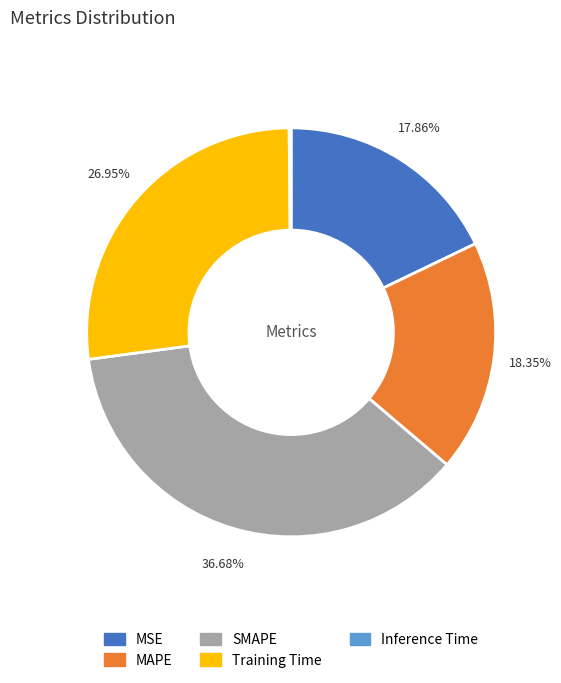

To the nearest percent, what is the difference between the SMAPE and MAPE slice percentages?

18%